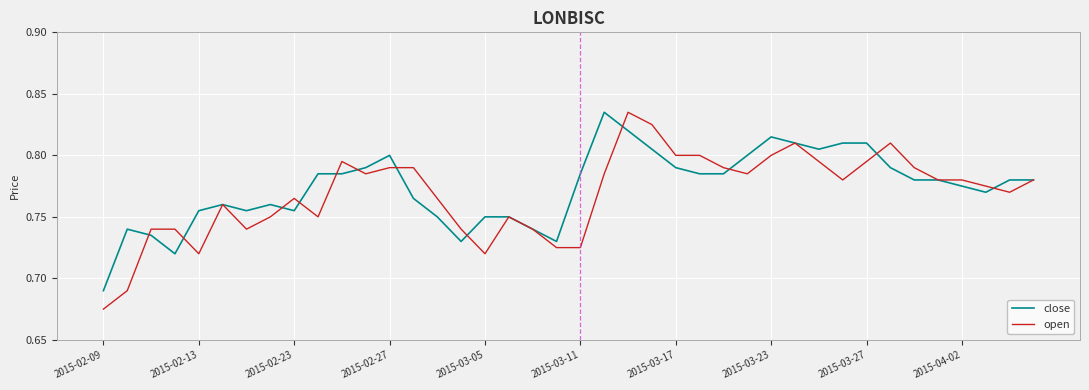

Which series has the widest spread of values?

open